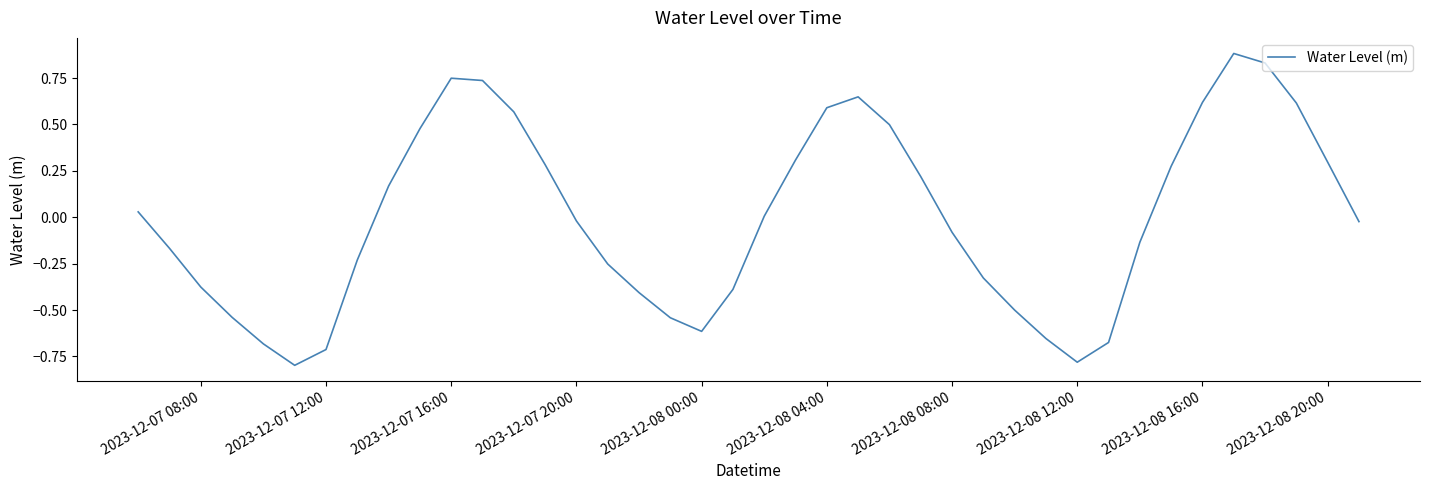

What is the difference between the maximum and minimum values?

1.7